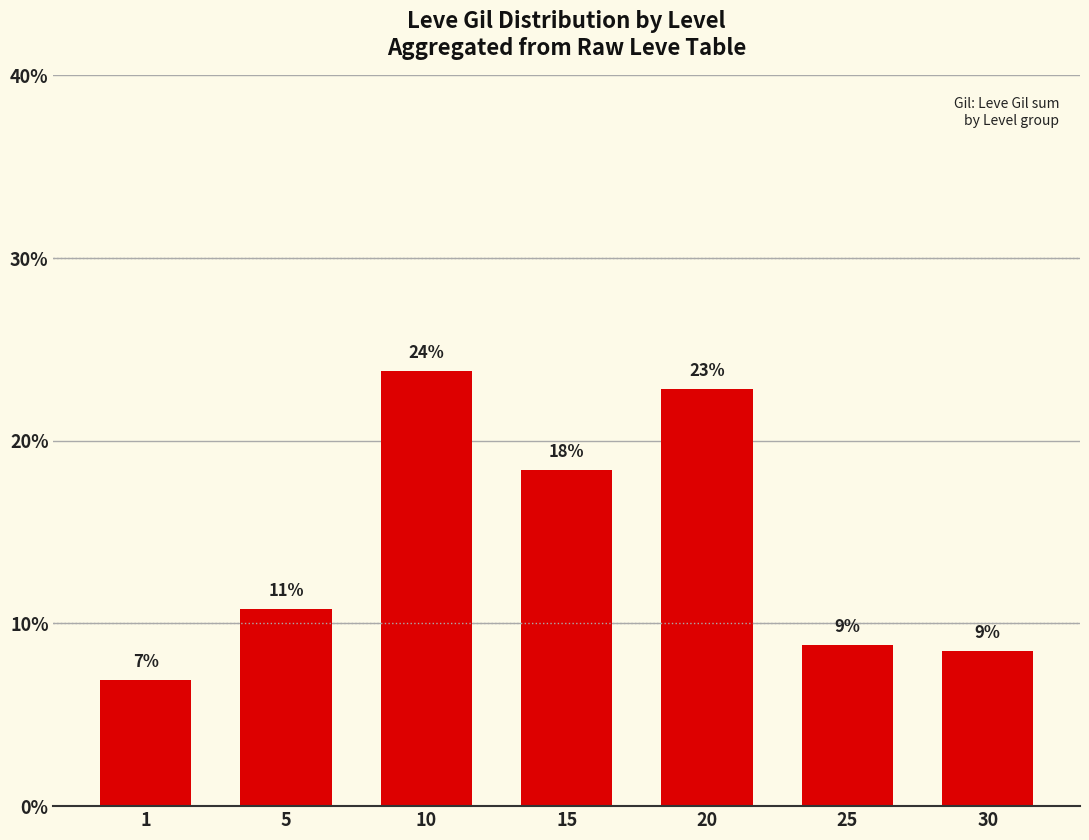

At which label does the data first exceed 10?

5